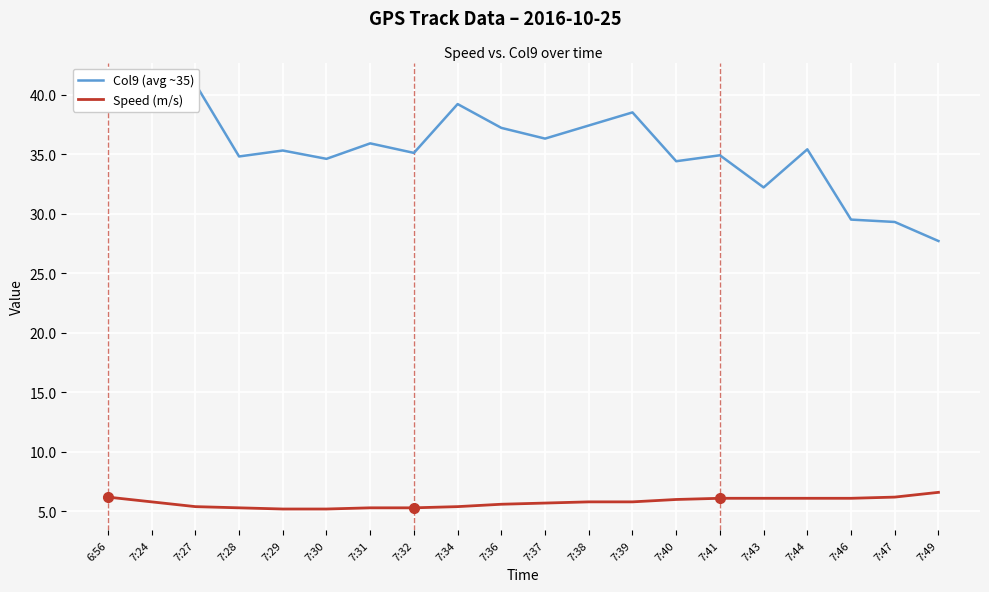

What is the sum of all Col9 (avg ~35) values?

706.5